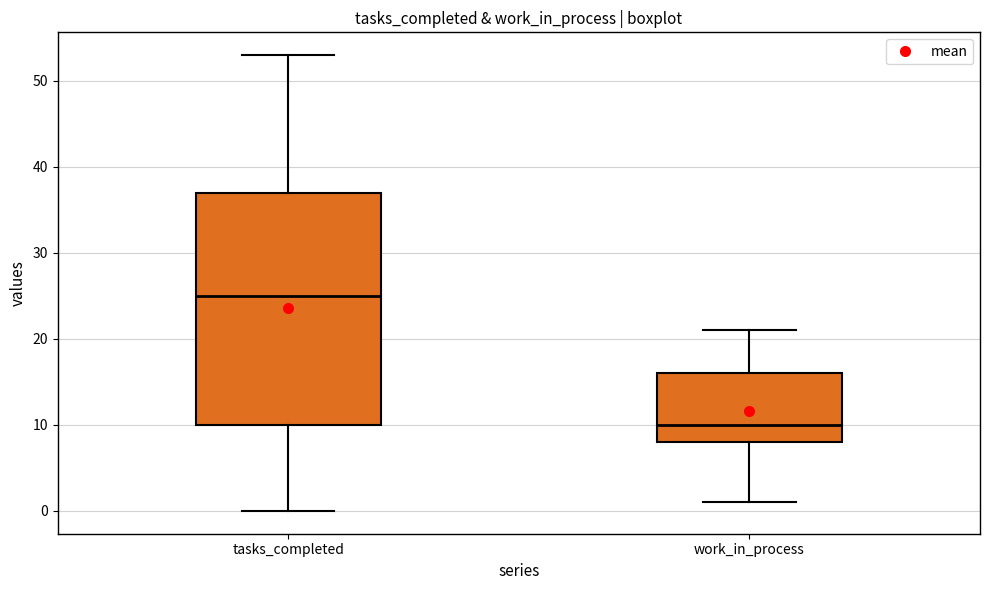

Reading left to right, read every box against the y-axis: the position of its median line, the range the box covers, and the ends of its whiskers. The values are not printed on the chart, so give them approximately, as read against the axis.

tasks_completed: median 25, box 10 to 37, whiskers 0 to 53
work_in_process: median 10, box 8 to 16, whiskers 1 to 21